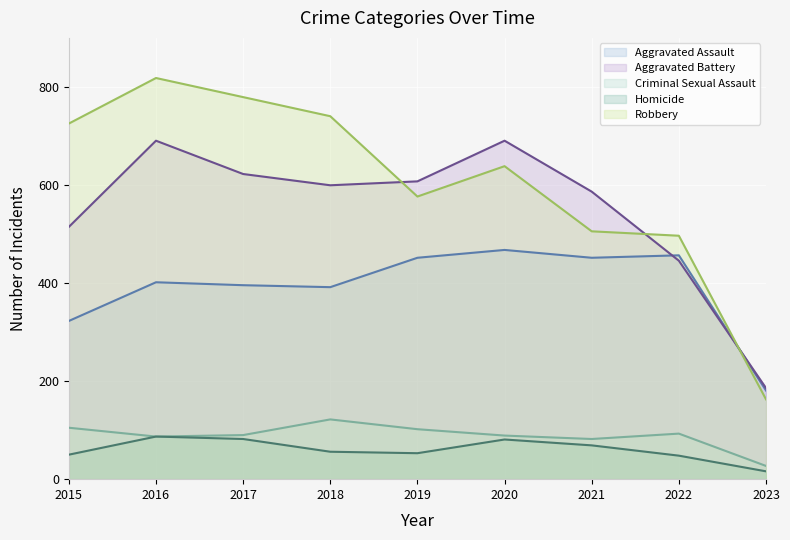

True or false: Criminal Sexual Assault and Aggravated Assault intersect in this chart.

False